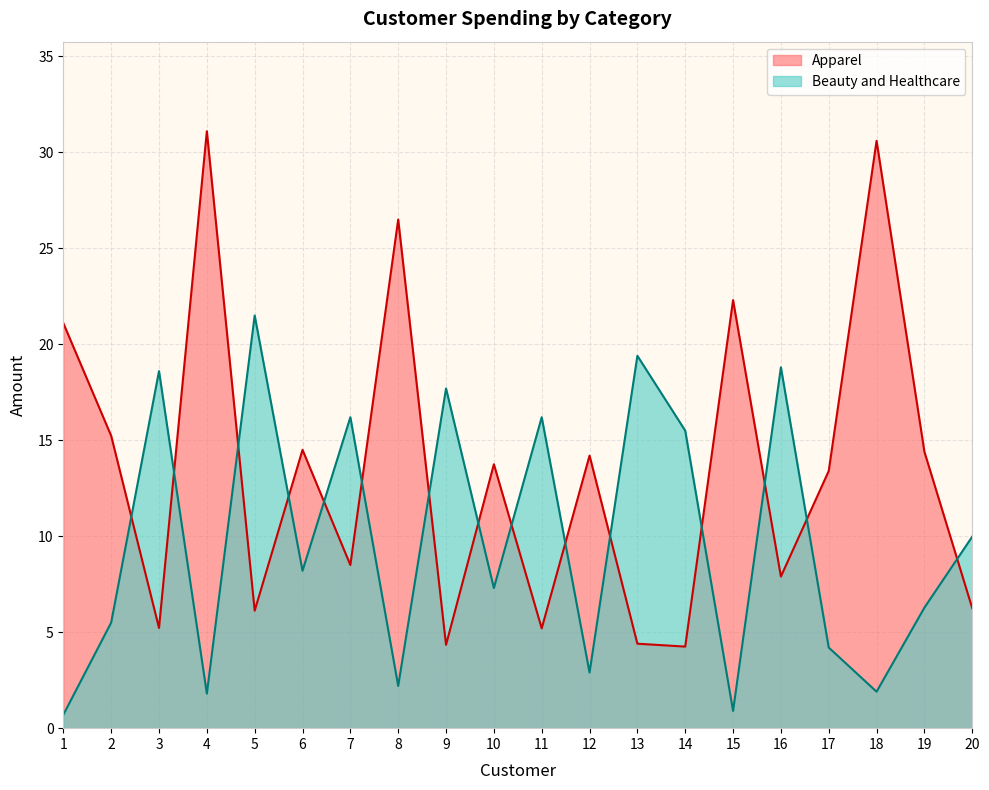

Rank the series by their maximum value, from highest to lowest.

Apparel, Beauty and Healthcare